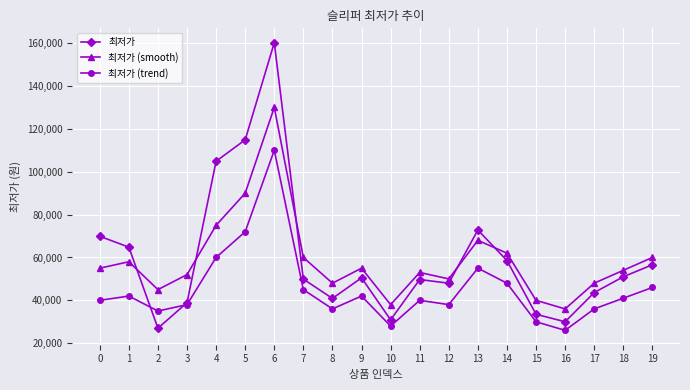

What is the difference between the maximum and minimum values in the 최저가 (trend) series?

84000